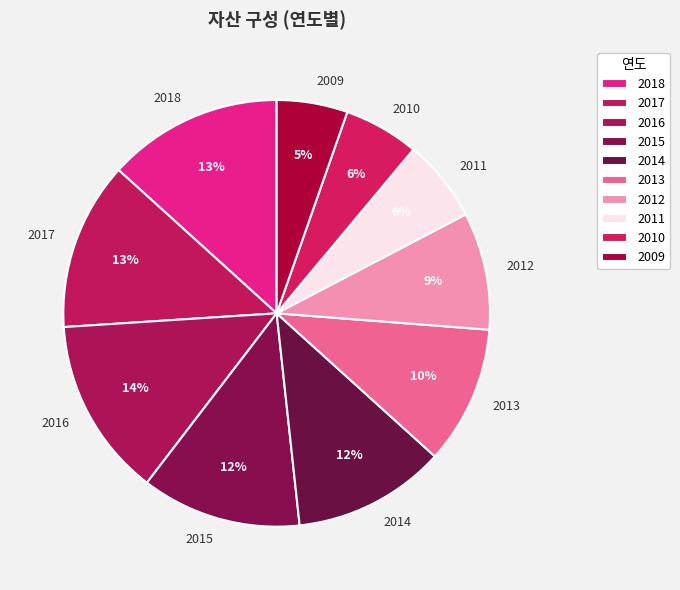

Is there any slice that represents more than half of the pie?

No